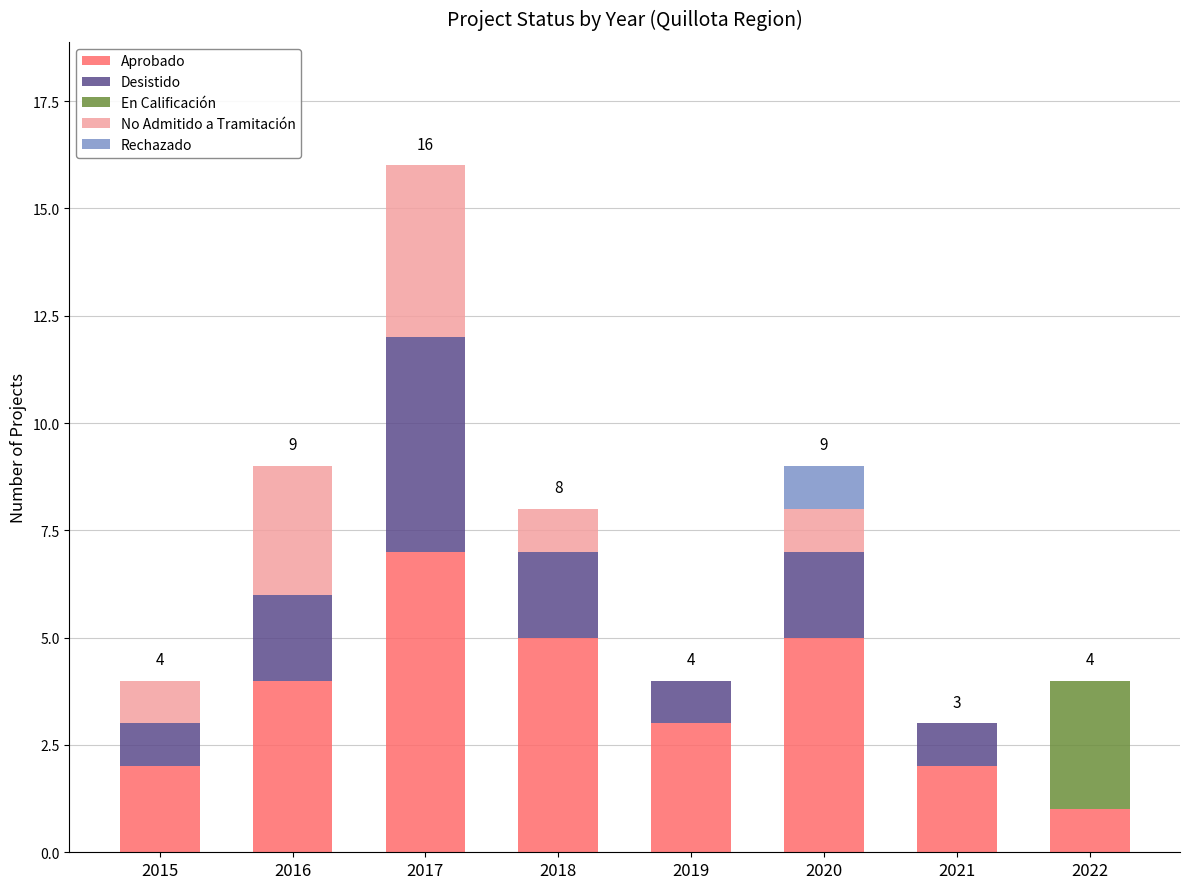

The Aprobado series shows 7 at 2017. True or false?

True